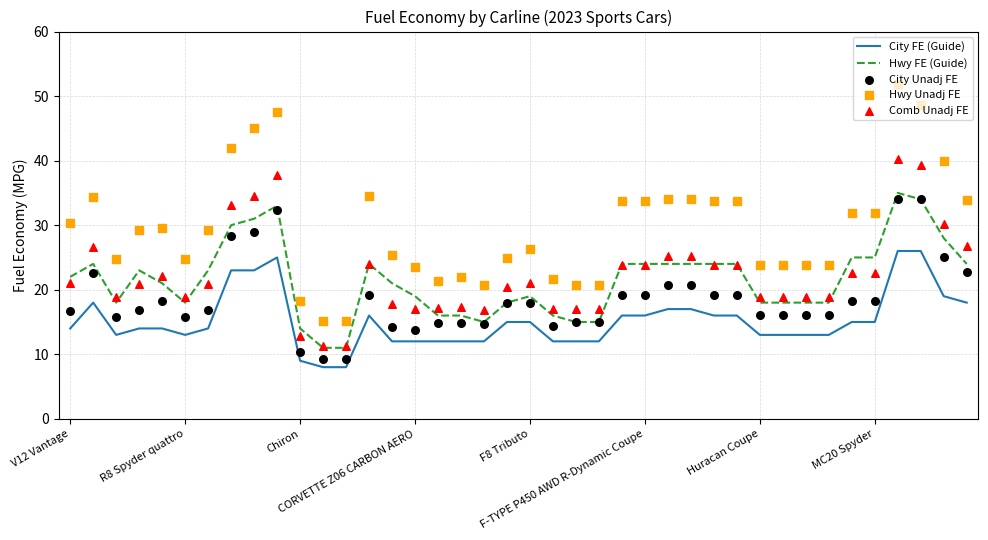

Which series has the largest total across all categories?

Hwy Unadj FE